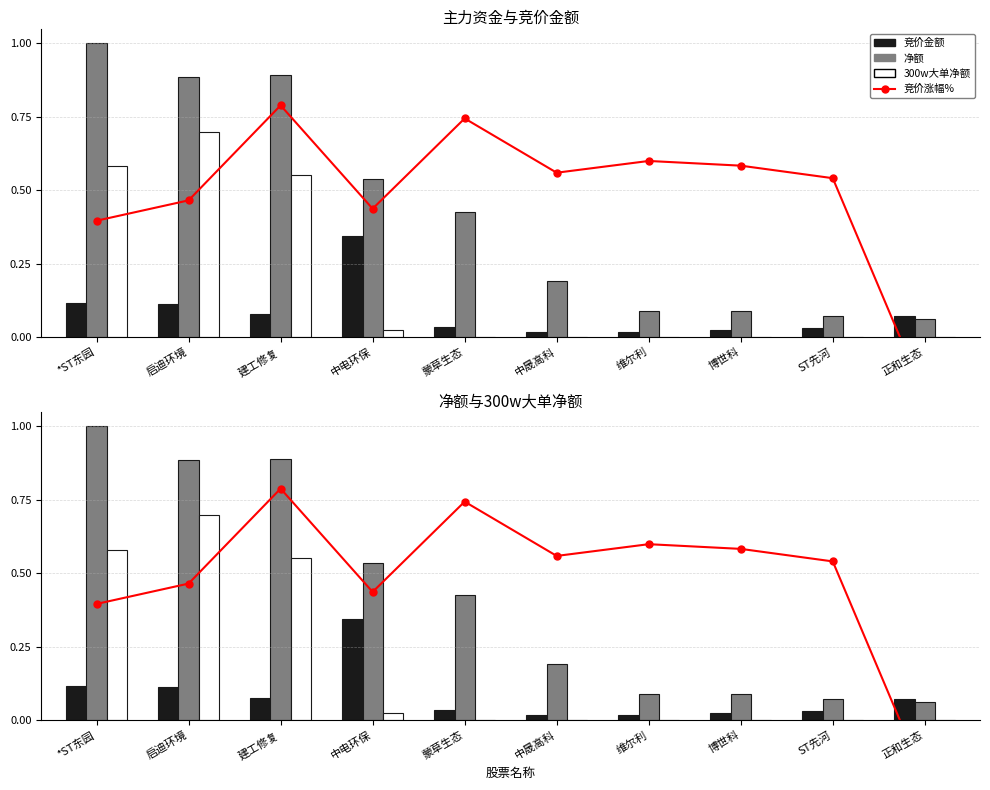

At which category is the sum across all series the highest?

建工修复